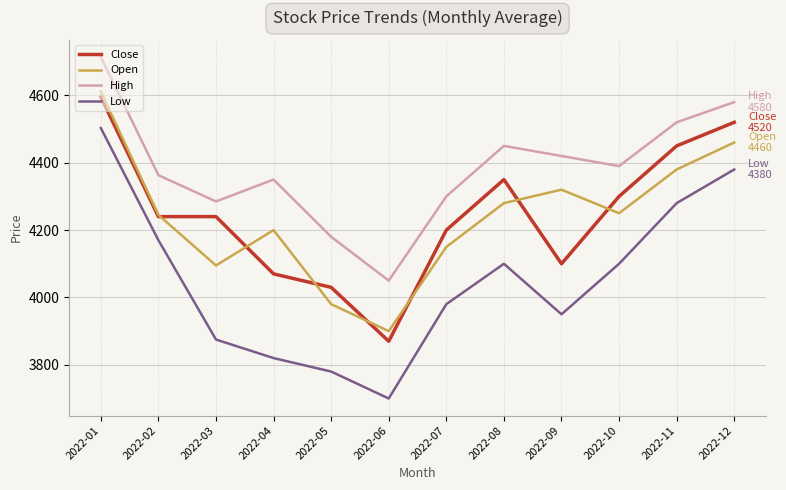

Where is the first local minimum for High?

2022-03